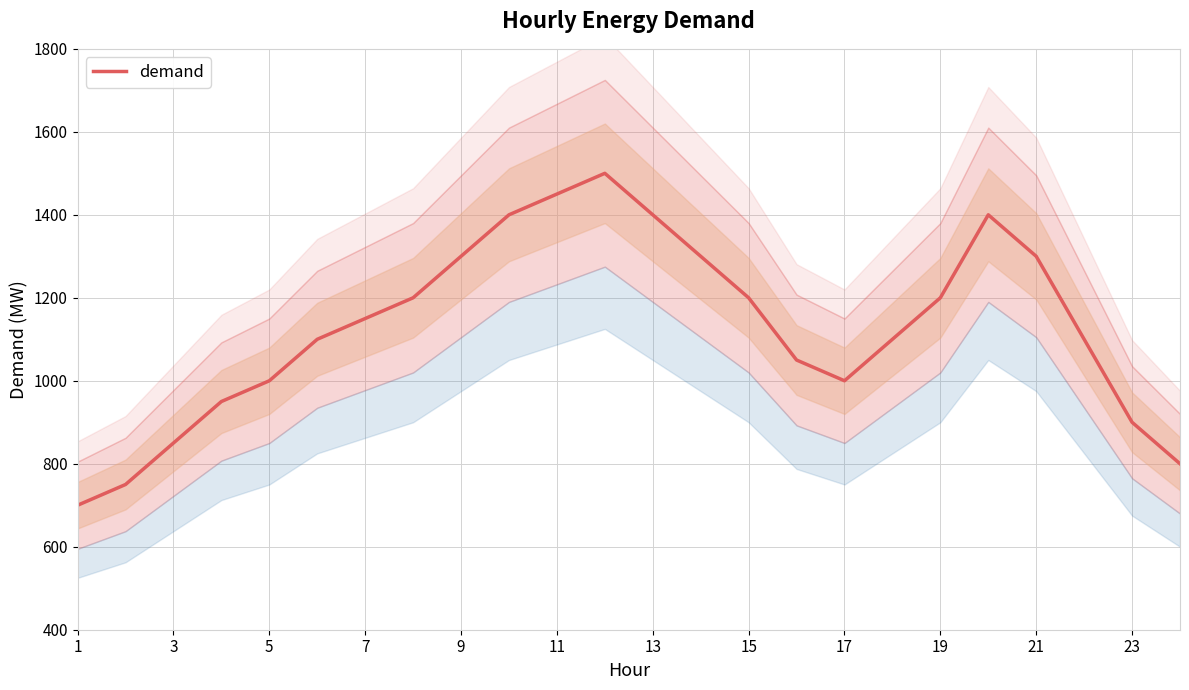

What is the maximum value for demand?

1500